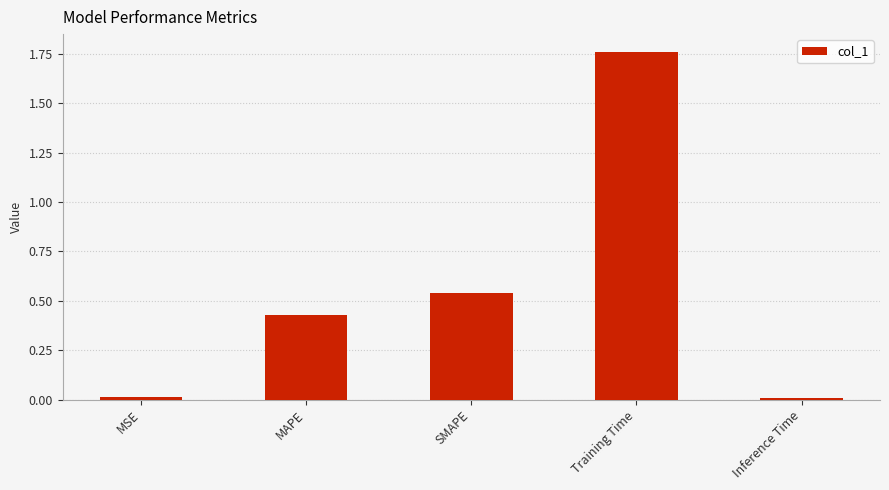

What is the sum of the values at Training Time and MAPE?

2.2